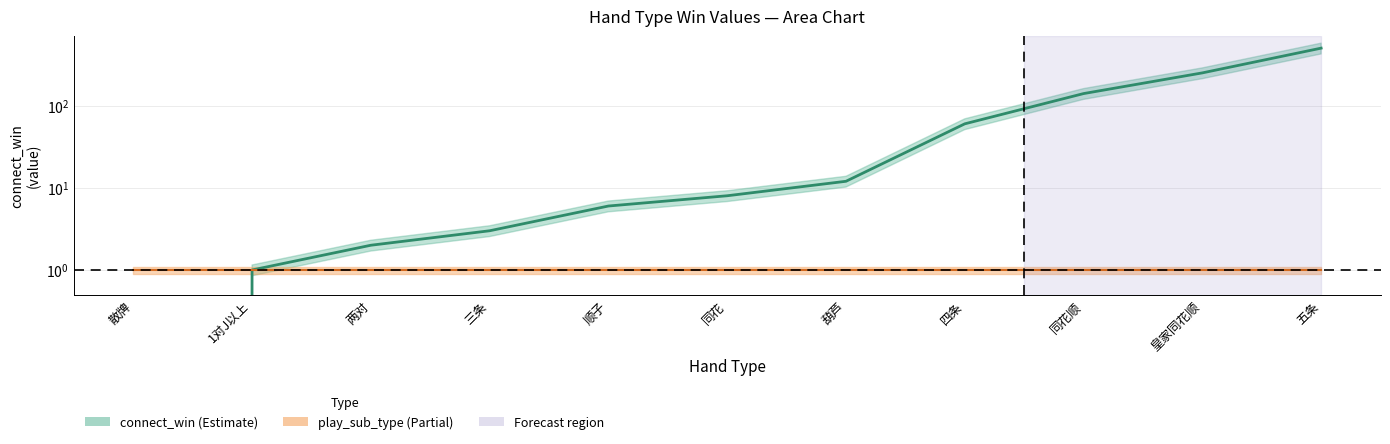

What is the sum of the values at 顺子 and 五条?

506